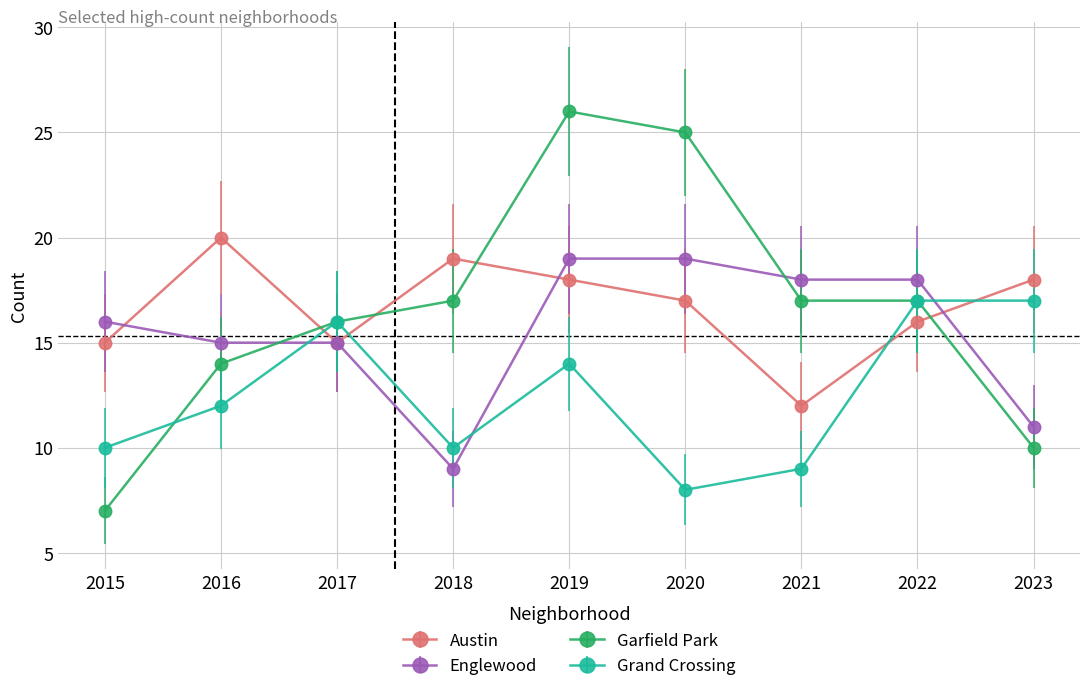

Between 2017 and 2021, which series saw the biggest shift?

Grand Crossing